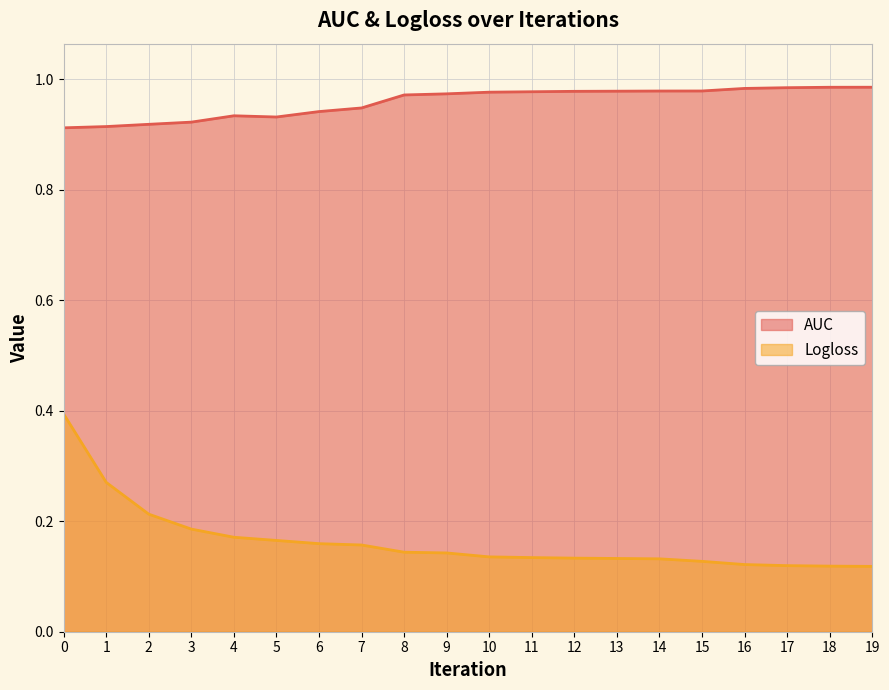

Rank the categories by AUC value from highest to lowest.

19, 18, 17, 16, 15, 14, 13, 12, 11, 10, 9, 8, 7, 6, 4, 5, 3, 2, 1, 0